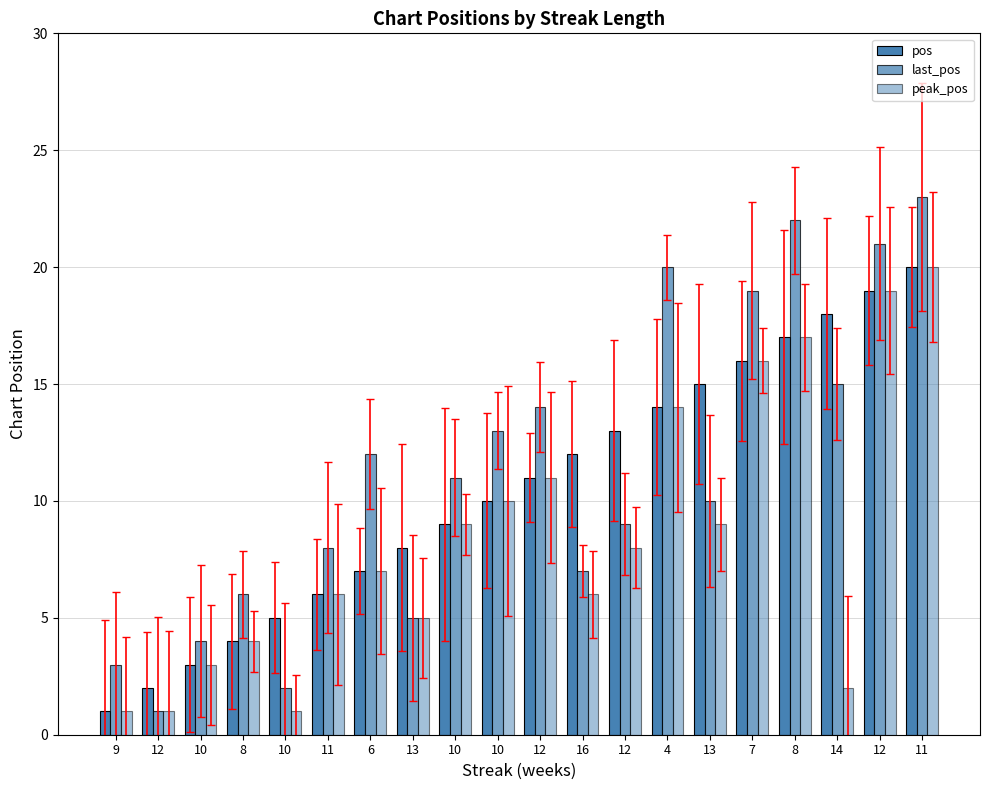

What are all the series names shown in the legend?

pos, last_pos, peak_pos